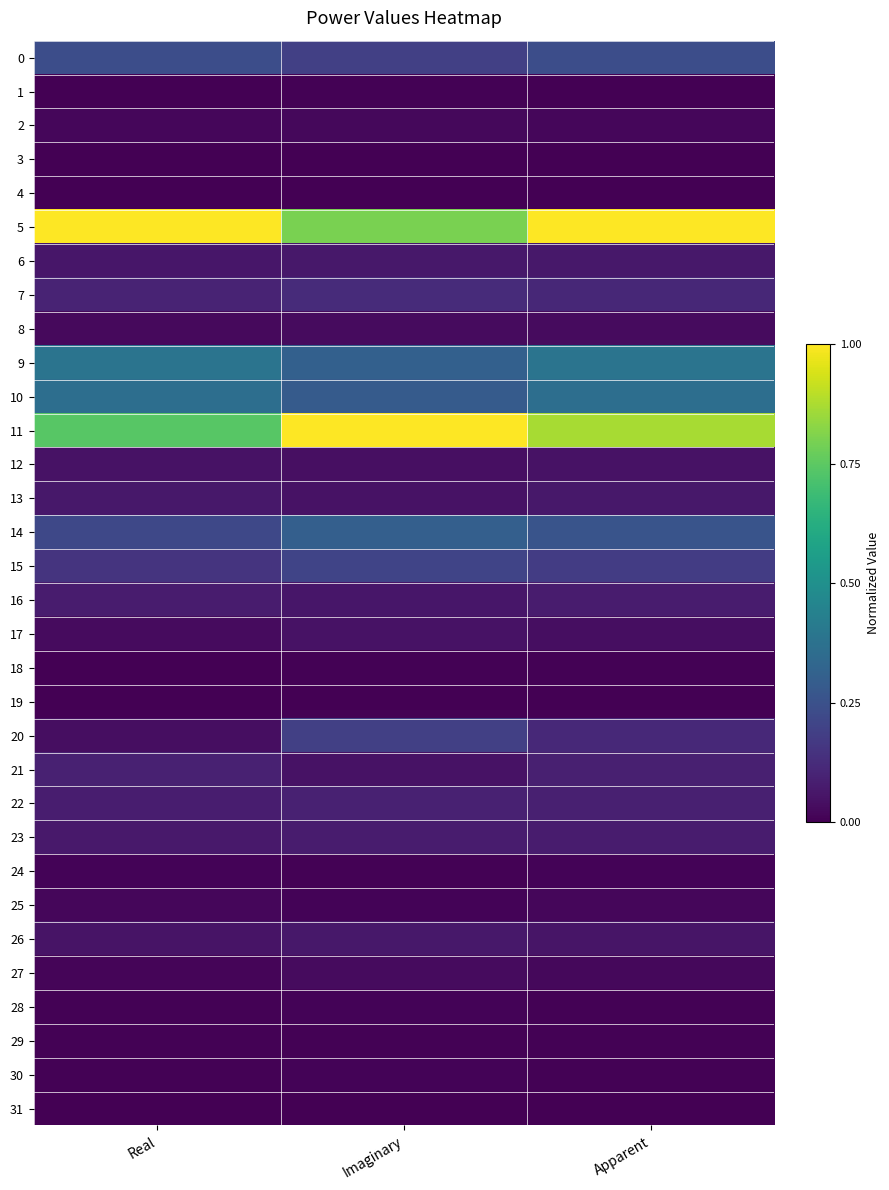

Reading left to right, transcribe all the data shown in this chart.

0: Real=0.2	Imaginary=0.2	Apparent=0.2
1: Real=0.0	Imaginary=0.0	Apparent=0.0
2: Real=0.0	Imaginary=0.0	Apparent=0.0
3: Real=0.0	Imaginary=0.0	Apparent=0.0
4: Real=0.0	Imaginary=0.0	Apparent=0.0
5: Real=1.0	Imaginary=0.8	Apparent=1.0
6: Real=0.1	Imaginary=0.1	Apparent=0.1
7: Real=0.1	Imaginary=0.1	Apparent=0.1
8: Real=0.0	Imaginary=0.0	Apparent=0.0
9: Real=0.4	Imaginary=0.3	Apparent=0.4
10: Real=0.4	Imaginary=0.3	Apparent=0.4
11: Real=0.7	Imaginary=1.0	Apparent=0.9
12: Real=0.0	Imaginary=0.0	Apparent=0.0
13: Real=0.1	Imaginary=0.1	Apparent=0.1
14: Real=0.2	Imaginary=0.3	Apparent=0.3
15: Real=0.2	Imaginary=0.2	Apparent=0.2
16: Real=0.1	Imaginary=0.1	Apparent=0.1
17: Real=0.0	Imaginary=0.0	Apparent=0.0
18: Real=0.0	Imaginary=0.0	Apparent=0.0
19: Real=0.0	Imaginary=0.0	Apparent=0.0
20: Real=0.0	Imaginary=0.2	Apparent=0.1
21: Real=0.1	Imaginary=0.0	Apparent=0.1
22: Real=0.1	Imaginary=0.1	Apparent=0.1
23: Real=0.1	Imaginary=0.1	Apparent=0.1
24: Real=0.0	Imaginary=0.0	Apparent=0.0
25: Real=0.0	Imaginary=0.0	Apparent=0.0
26: Real=0.1	Imaginary=0.1	Apparent=0.1
27: Real=0.0	Imaginary=0.0	Apparent=0.0
28: Real=0.0	Imaginary=0.0	Apparent=0.0
29: Real=0.0	Imaginary=0.0	Apparent=0.0
30: Real=0.0	Imaginary=0.0	Apparent=0.0
31: Real=0.0	Imaginary=0.0	Apparent=0.0